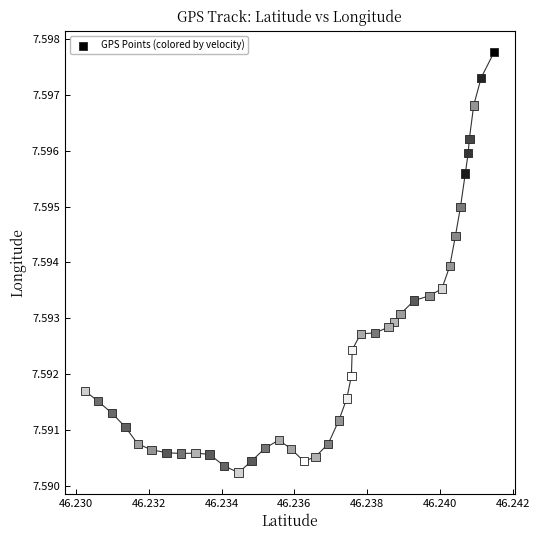

Count the number of points in this scatter plot.

40